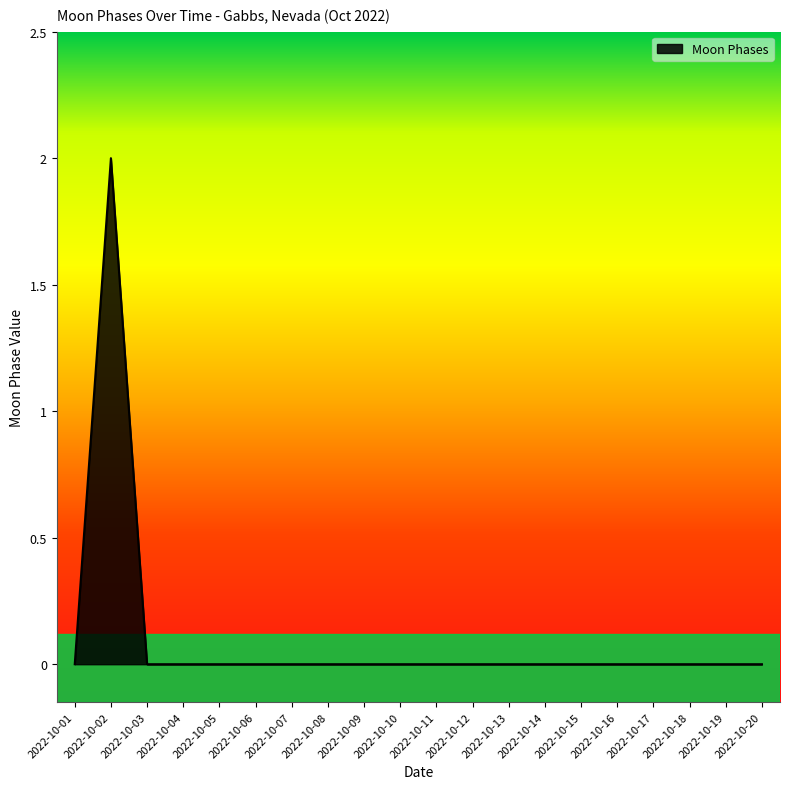

Reading right to left, extract all data points from this chart.

2022-10-20=0	2022-10-19=0	2022-10-18=0	2022-10-17=0	2022-10-16=0	2022-10-15=0	2022-10-14=0	2022-10-13=0	2022-10-12=0	2022-10-11=0	2022-10-10=0	2022-10-09=0	2022-10-08=0	2022-10-07=0	2022-10-06=0	2022-10-05=0	2022-10-04=0	2022-10-03=0	2022-10-02=2	2022-10-01=0